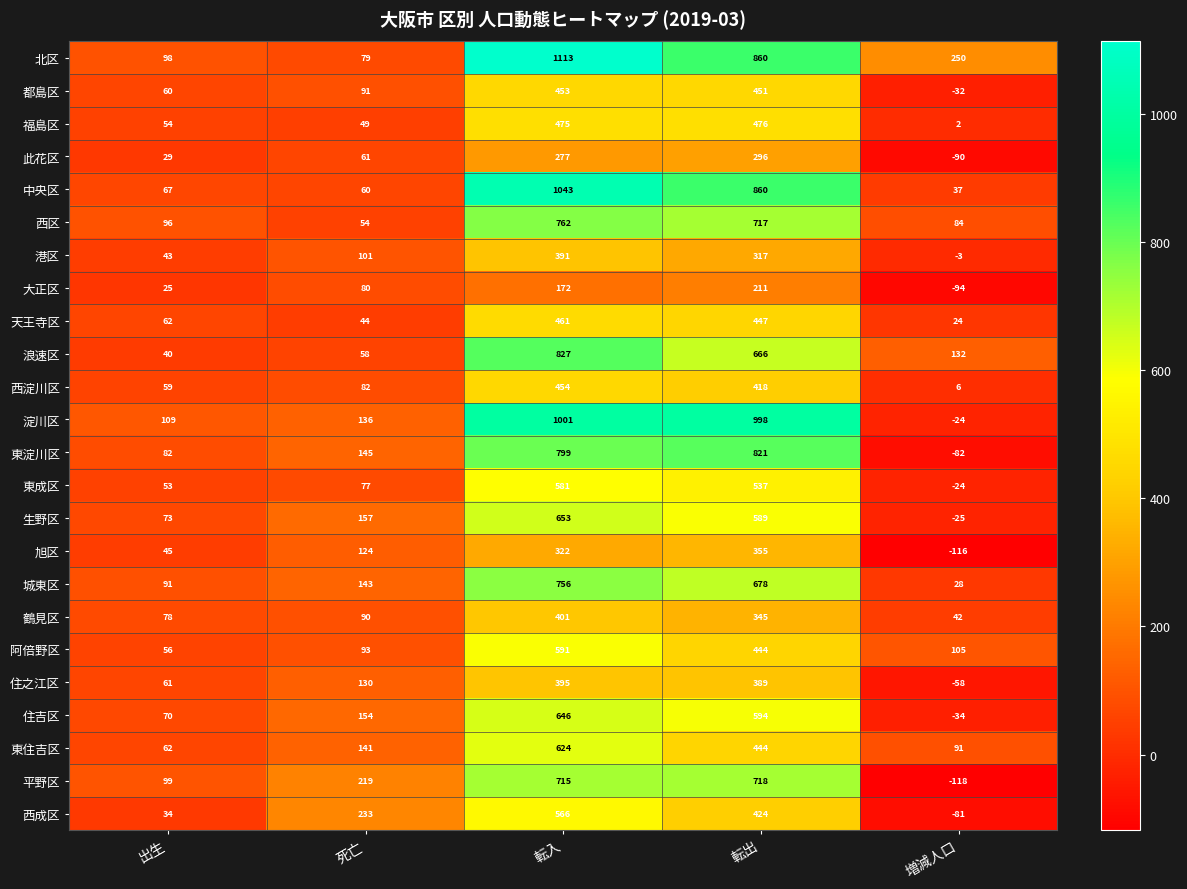

What is the difference between the maximum and second lowest values in the 鶴見区 series?

323